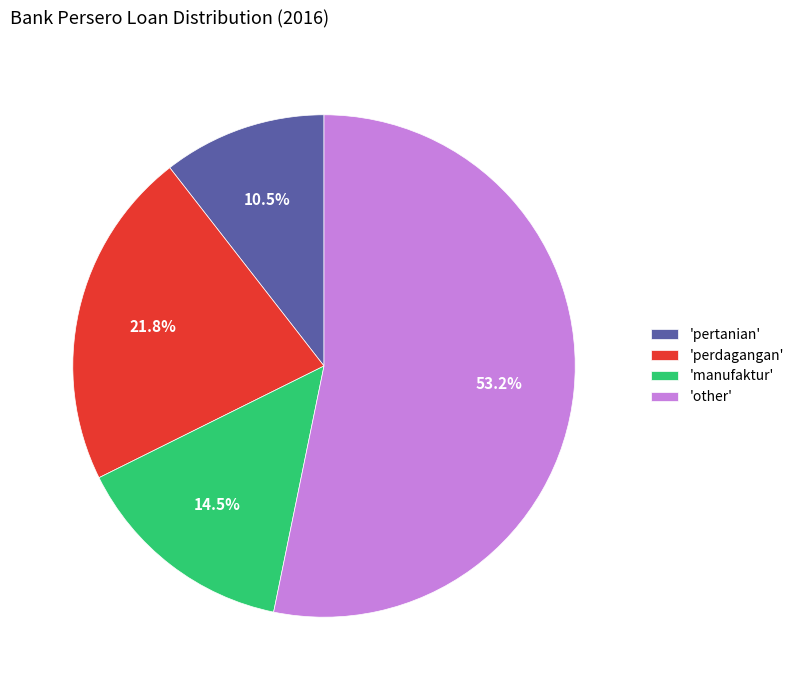

What percentage is NOT represented by 'other'?

46.8%